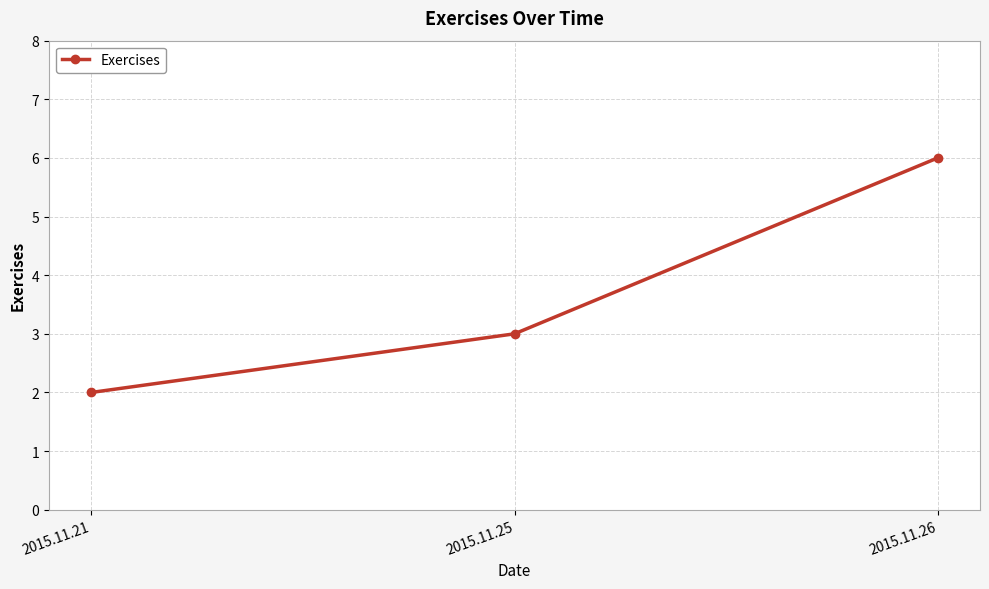

Reading right to left, extract all data points from this chart.

2015.11.26=6	2015.11.25=3	2015.11.21=2